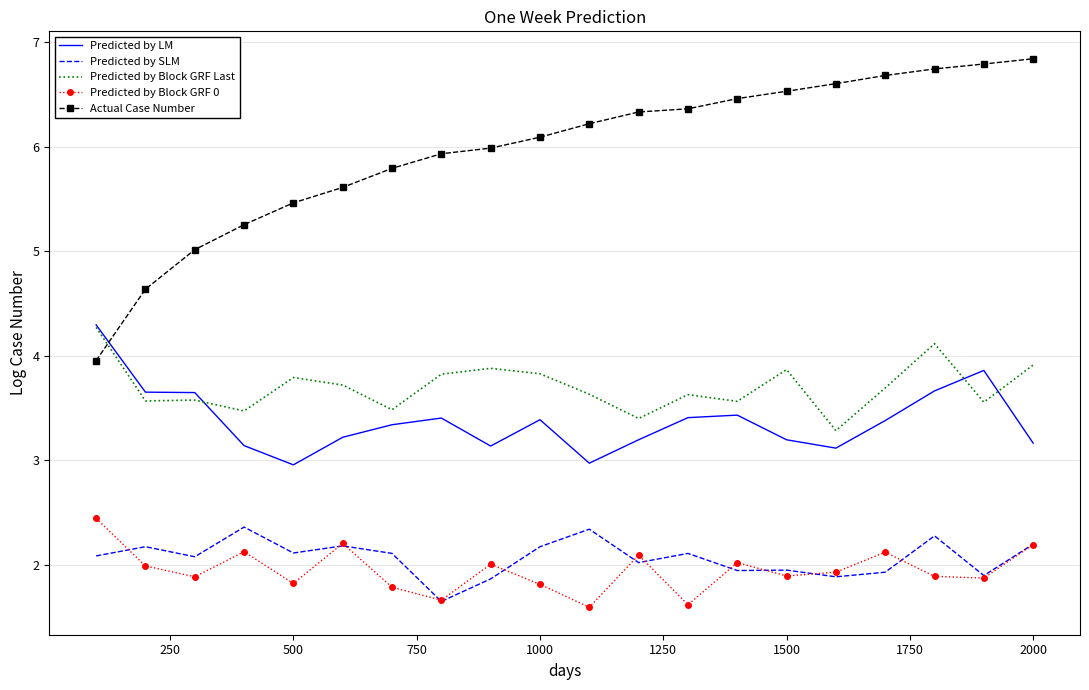

True or false: Predicted by LM and Predicted by Block GRF 0 intersect in this chart.

False